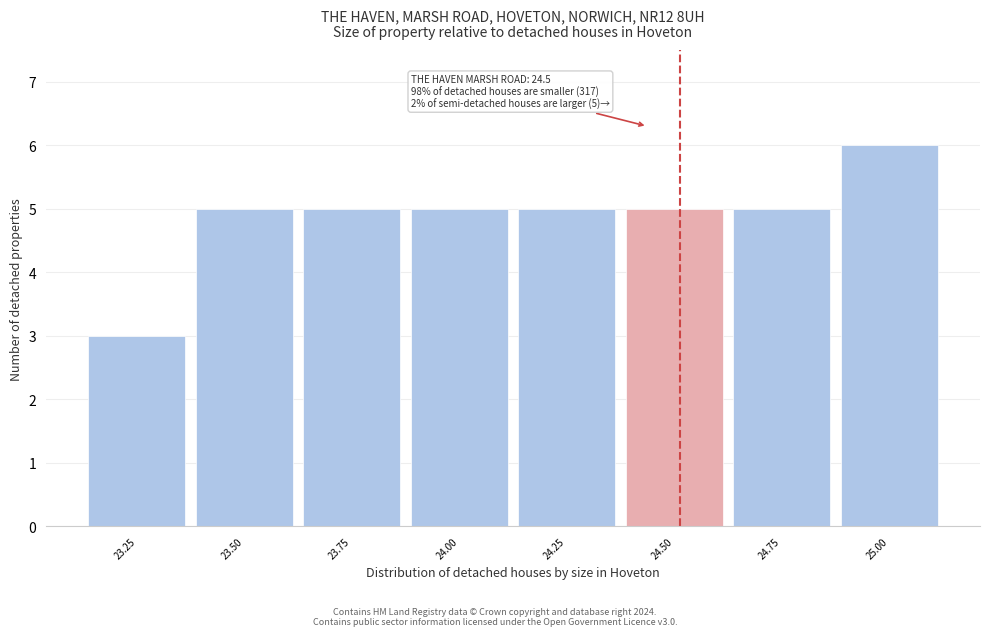

Reading left to right, list all the values displayed in this chart.

23.25=3	23.50=5	23.75=5	24.00=5	24.25=5	24.50=5	24.75=5	25.00=6